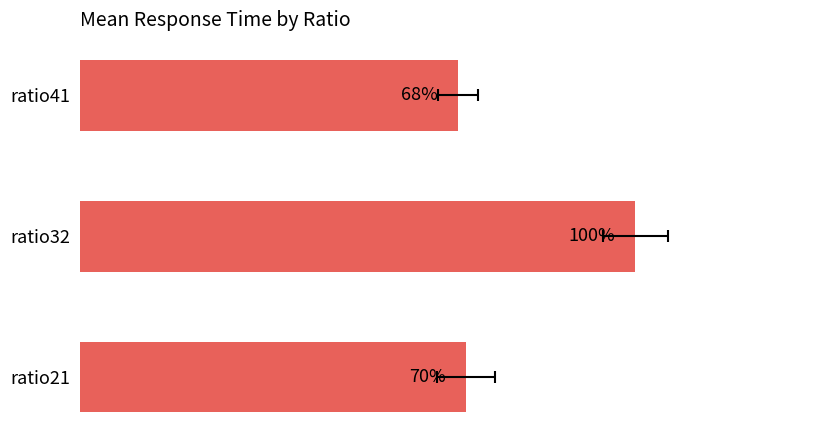

What is the difference between the maximum and minimum values?

0.4